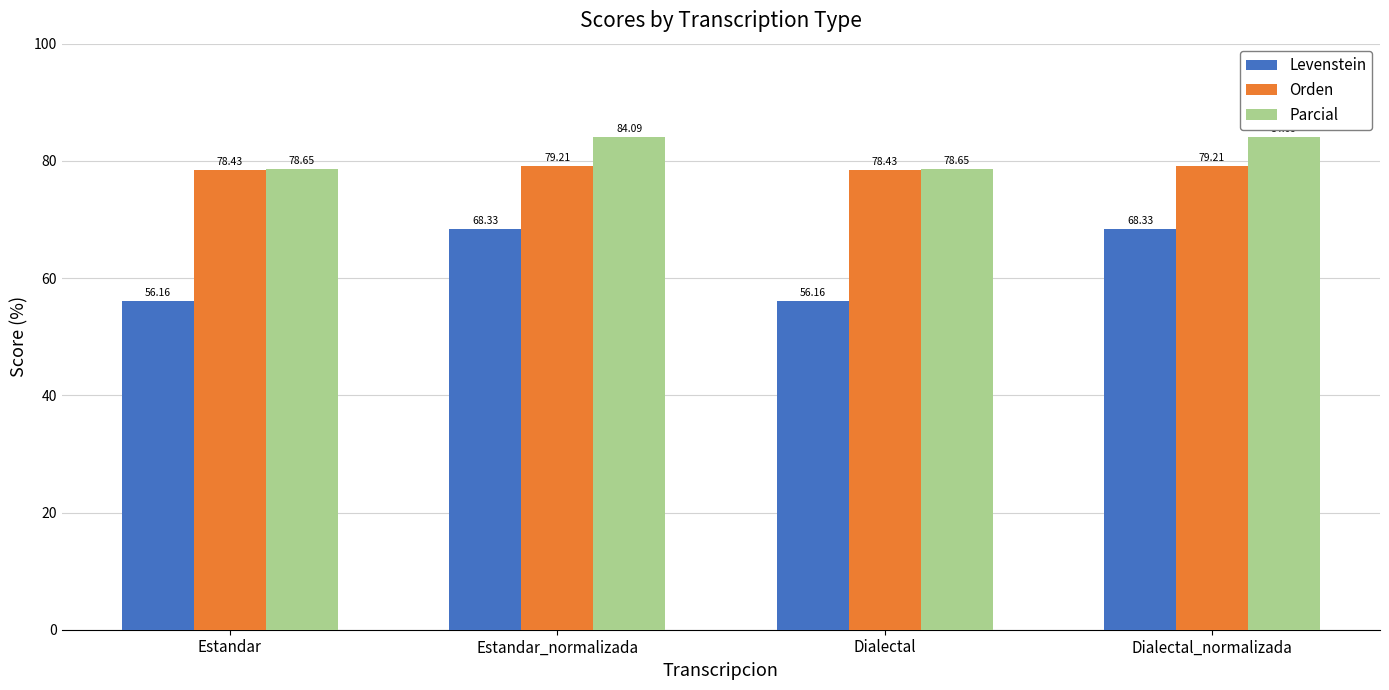

Between Estandar and Dialectal_normalizada, which series saw the biggest shift?

Levenstein